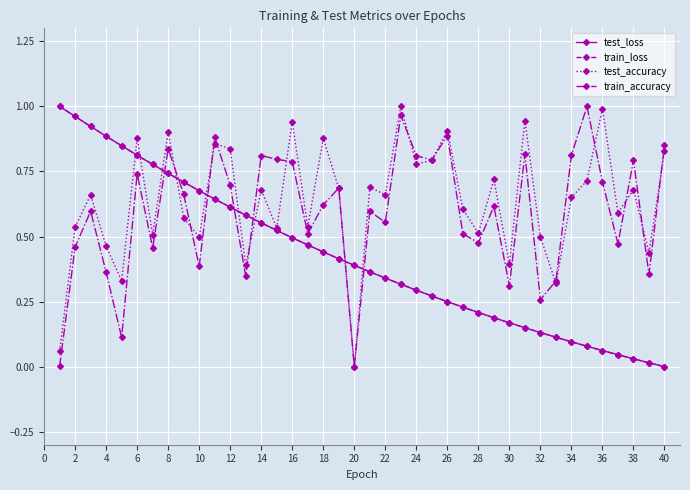

In test_accuracy, how many points are lower than both neighbors (excluding endpoints)?

14